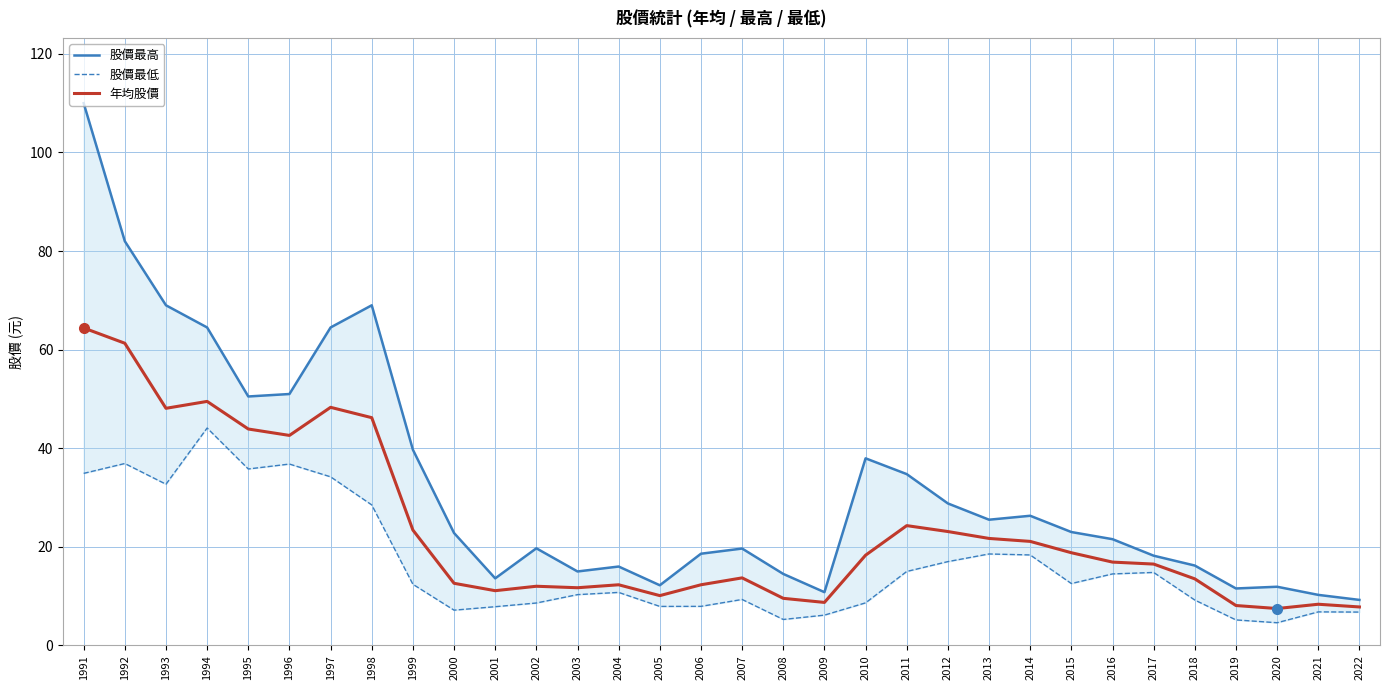

Reading left to right, what are all the values shown in this chart?

股價最高: 1991=110.0	1992=82.0	1993=69.0	1994=64.5	1995=50.5	1996=51.0	1997=64.5	1998=69.0	1999=39.7	2000=22.8	2001=13.6	2002=19.7	2003=15.0	2004=16.0	2005=12.2	2006=18.6	2007=19.6	2008=14.5	2009=10.8	2010=38.0	2011=34.8	2012=28.8	2013=25.5	2014=26.3	2015=23.0	2016=21.6	2017=18.2	2018=16.2	2019=11.6	2020=11.9	2021=10.2	2022=9.2
股價最低: 1991=34.9	1992=36.9	1993=32.7	1994=44.1	1995=35.8	1996=36.8	1997=34.2	1998=28.5	1999=12.4	2000=7.2	2001=7.8	2002=8.6	2003=10.3	2004=10.8	2005=7.9	2006=7.9	2007=9.3	2008=5.3	2009=6.1	2010=8.6	2011=15.0	2012=17.0	2013=18.6	2014=18.4	2015=12.6	2016=14.5	2017=14.8	2018=9.2	2019=5.2	2020=4.6	2021=6.8	2022=6.8
年均股價: 1991=64.4	1992=61.3	1993=48.1	1994=49.5	1995=43.9	1996=42.6	1997=48.3	1998=46.2	1999=23.4	2000=12.6	2001=11.1	2002=12.0	2003=11.7	2004=12.3	2005=10.1	2006=12.3	2007=13.7	2008=9.6	2009=8.7	2010=18.3	2011=24.3	2012=23.1	2013=21.7	2014=21.1	2015=18.8	2016=16.9	2017=16.5	2018=13.5	2019=8.1	2020=7.5	2021=8.3	2022=7.8